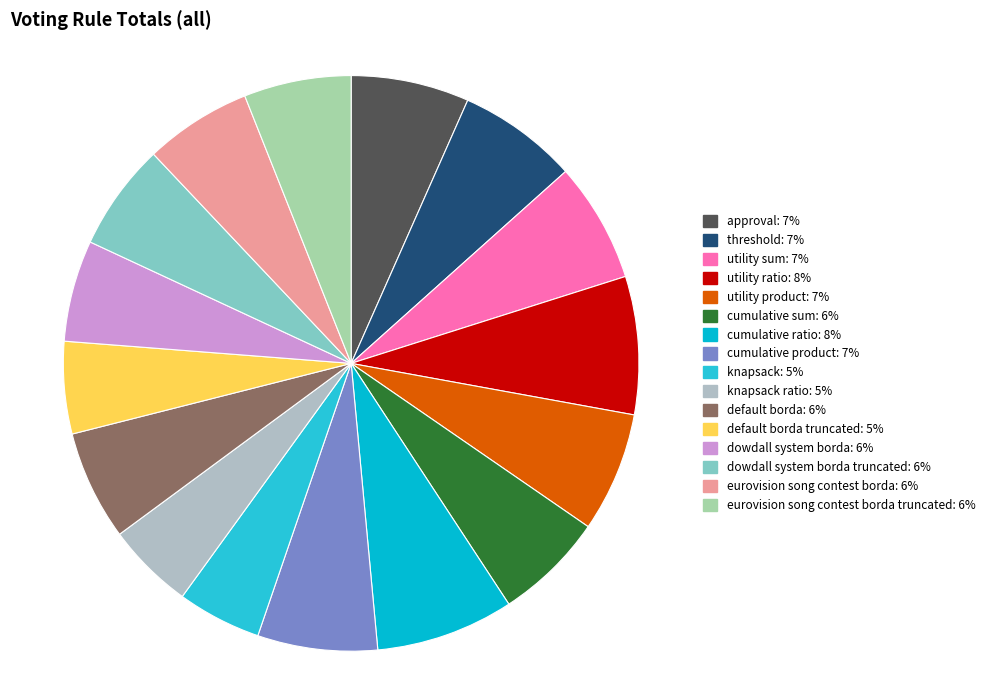

Is there any slice that represents more than half of the pie?

No